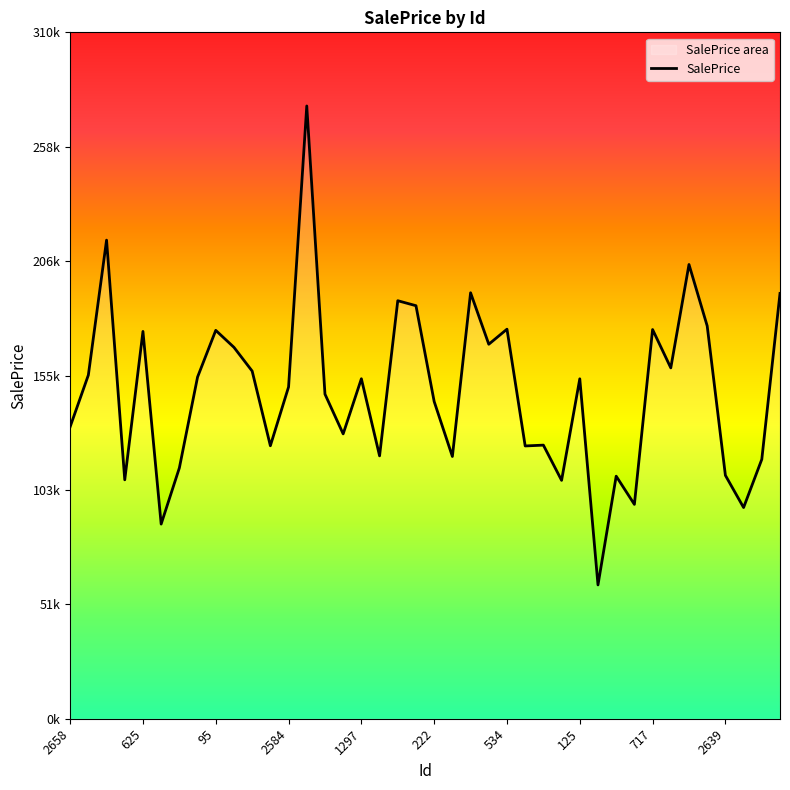

What position from the left is 22?

23